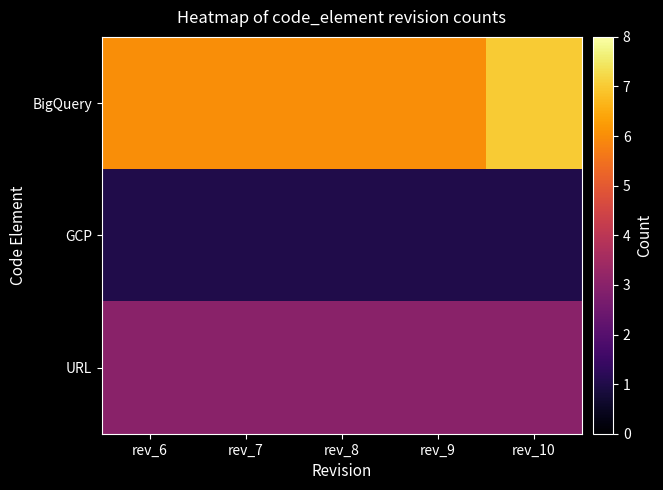

List the series in order of their overall mean, lowest first.

GCP, URL, BigQuery